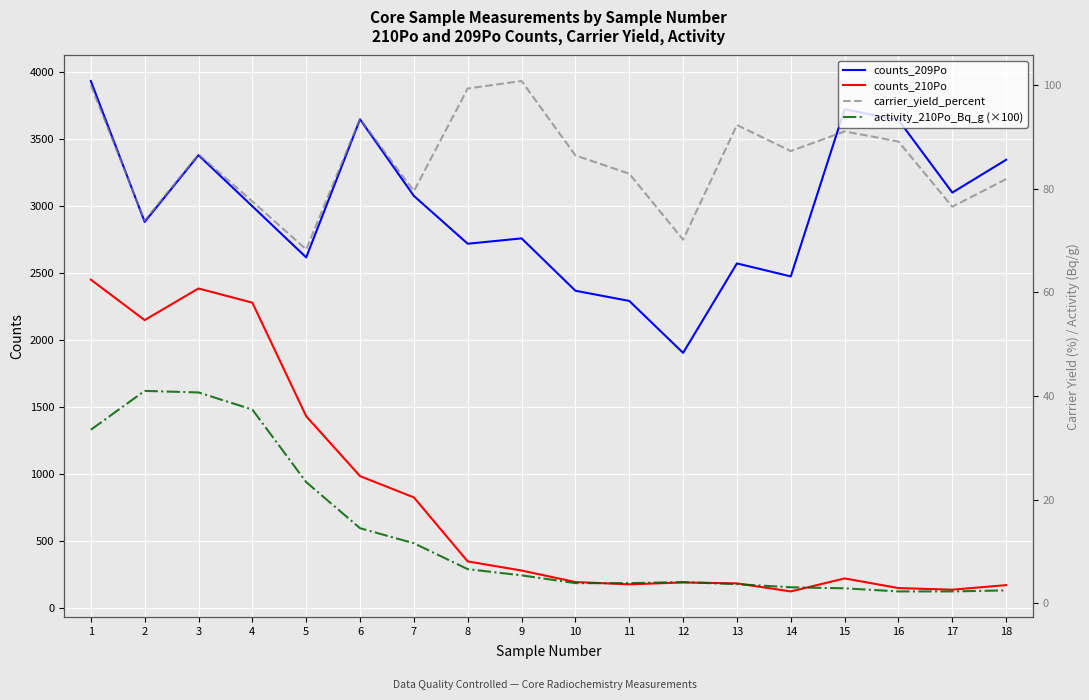

What is the minimum value shown in the chart?

2.3